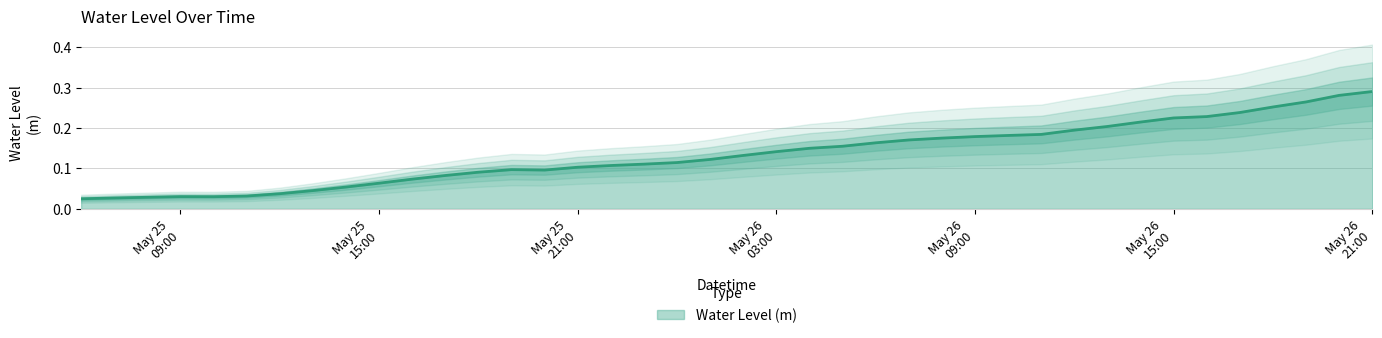

What is the label of the 38th point from the right?

2024-05-25 08:00:00